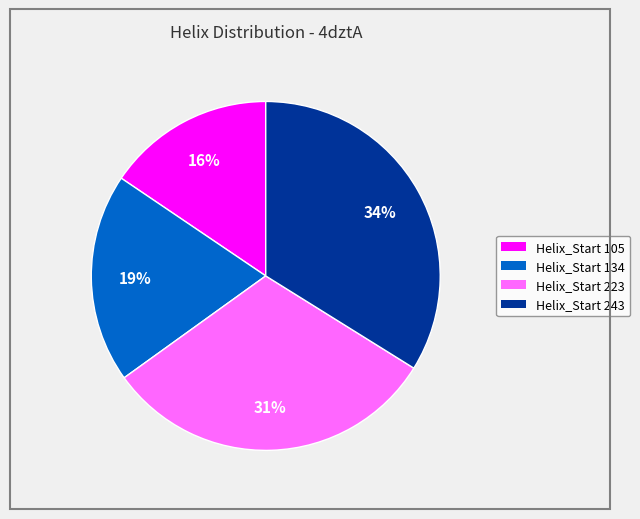

To the nearest percent, what portion does Helix_Start 243 represent?

34%